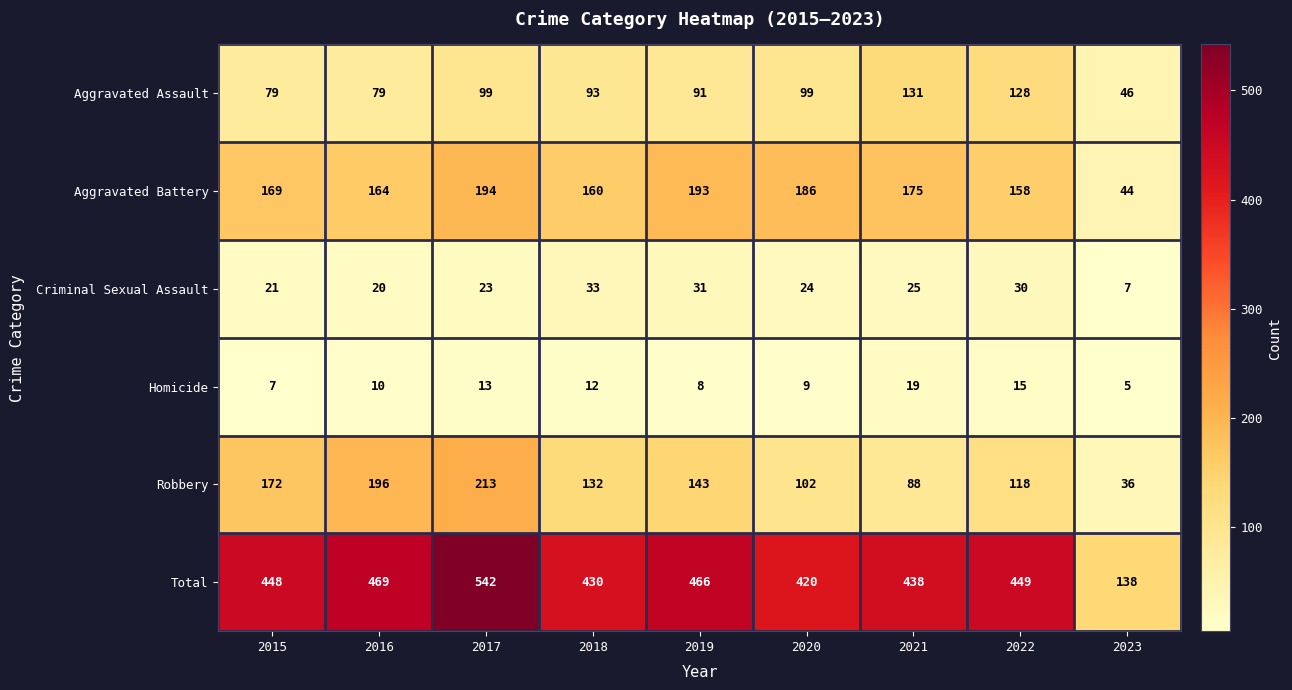

Which series has the largest total across all categories?

Total